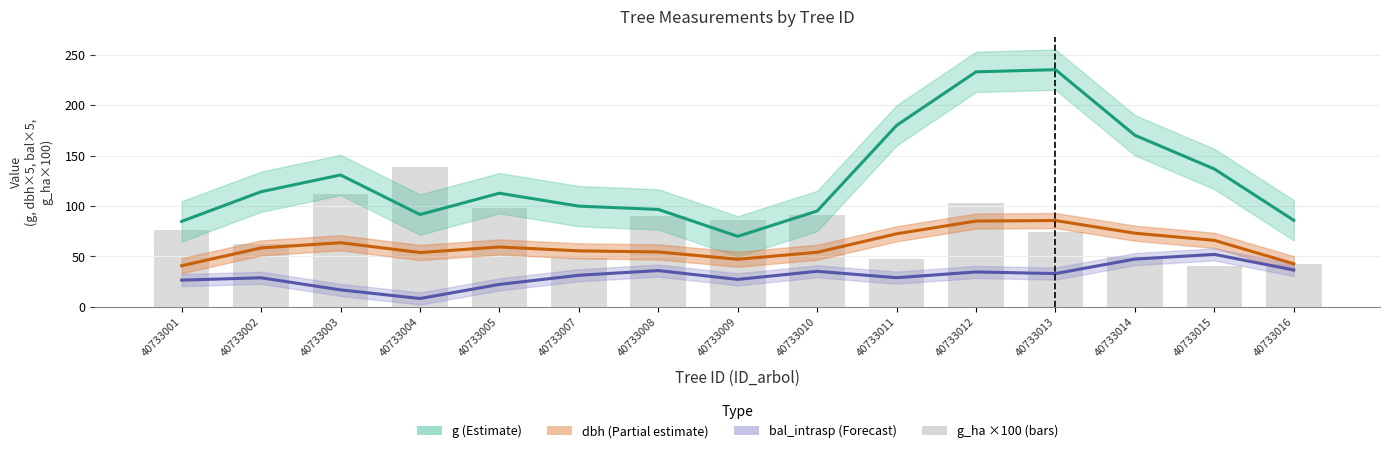

Rank the series at 40733007 from lowest to highest value.

bal_intrasp smooth, g_ha ×100, dbh smooth, g smooth